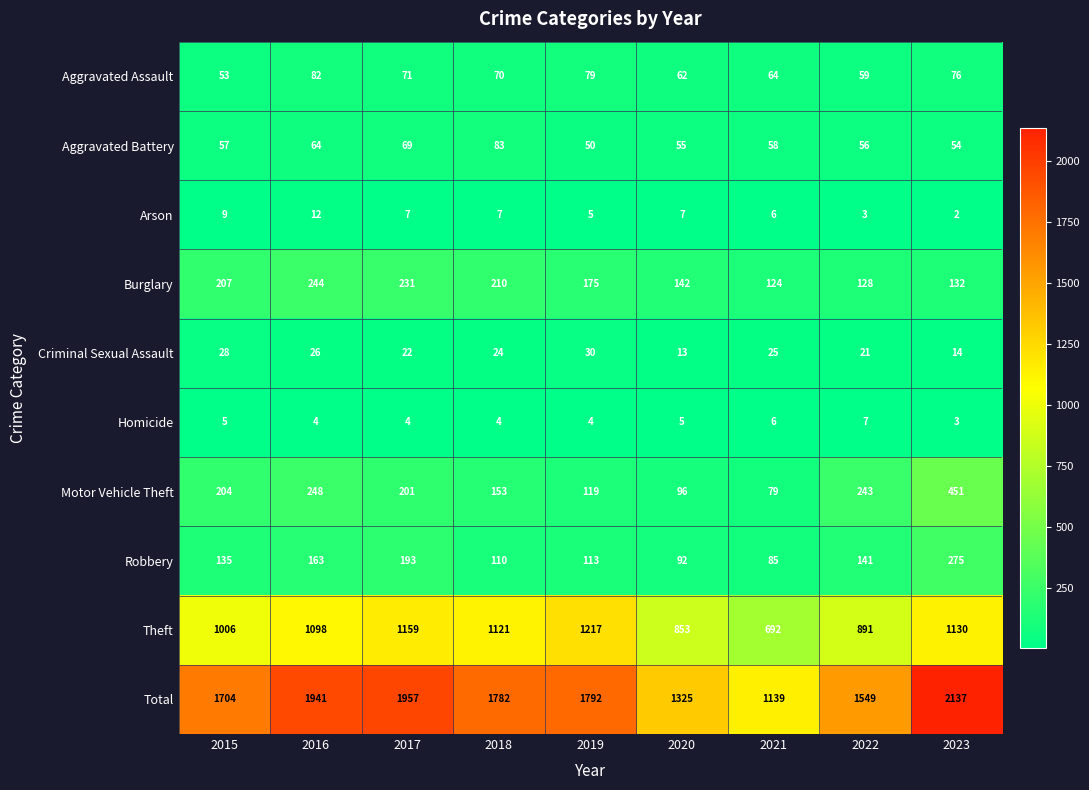

What is the spread (max minus min) of values at 2019?

1788